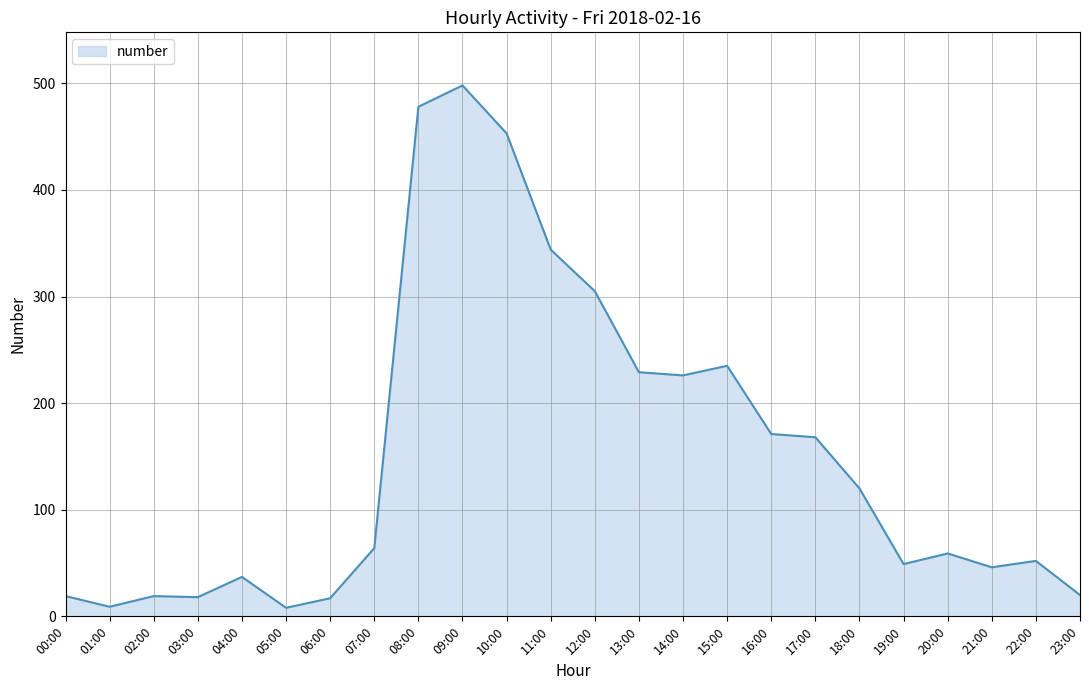

At which label is the value closest to 253?

15:00